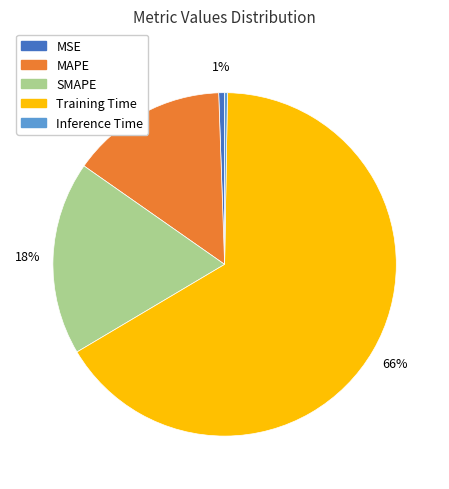

True or false: Training Time accounts for 66% of the total.

True